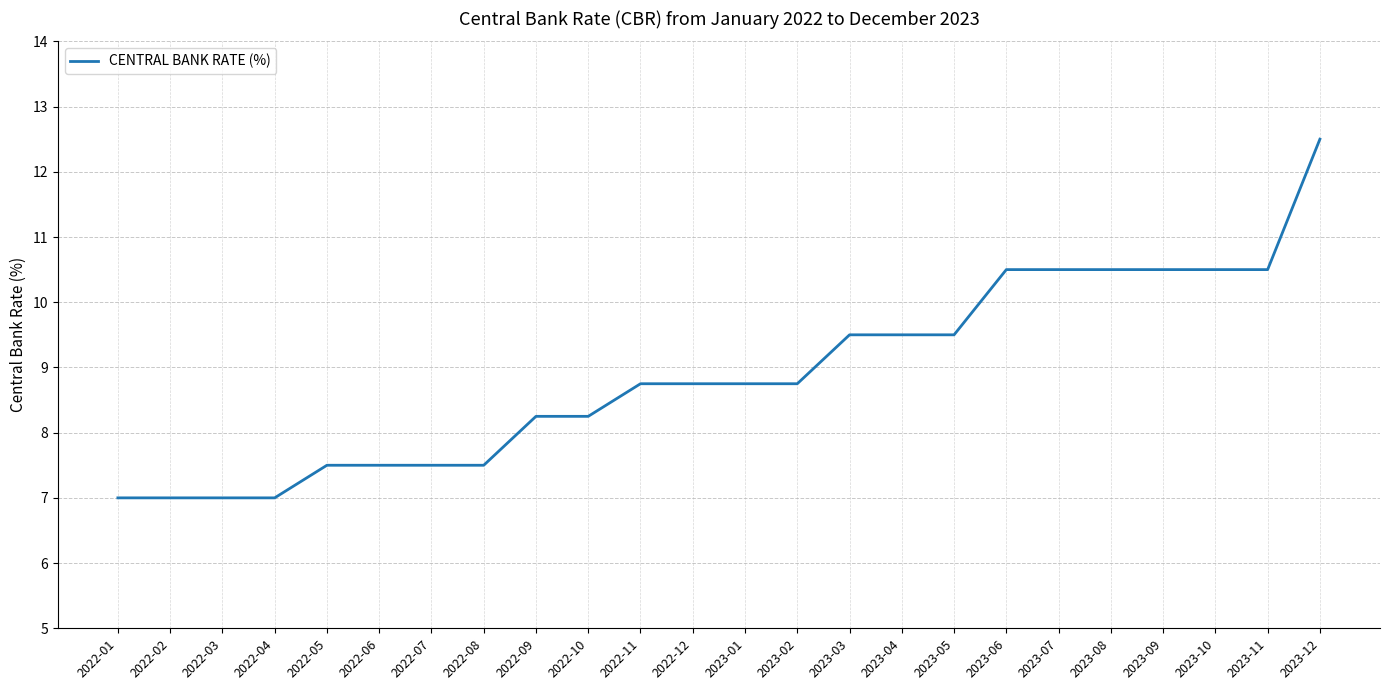

Where does the data first go above 8?

2022-09